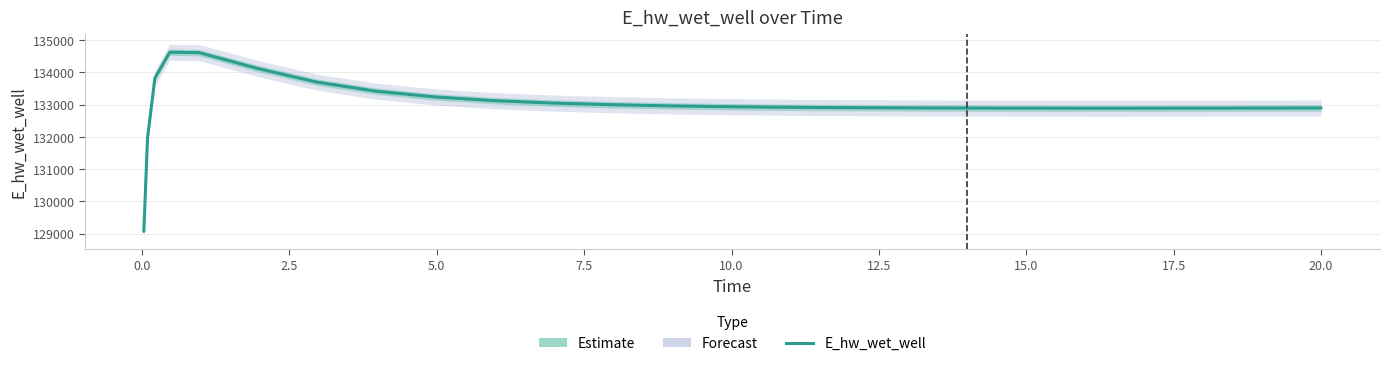

How many categories are shown in the chart?

27